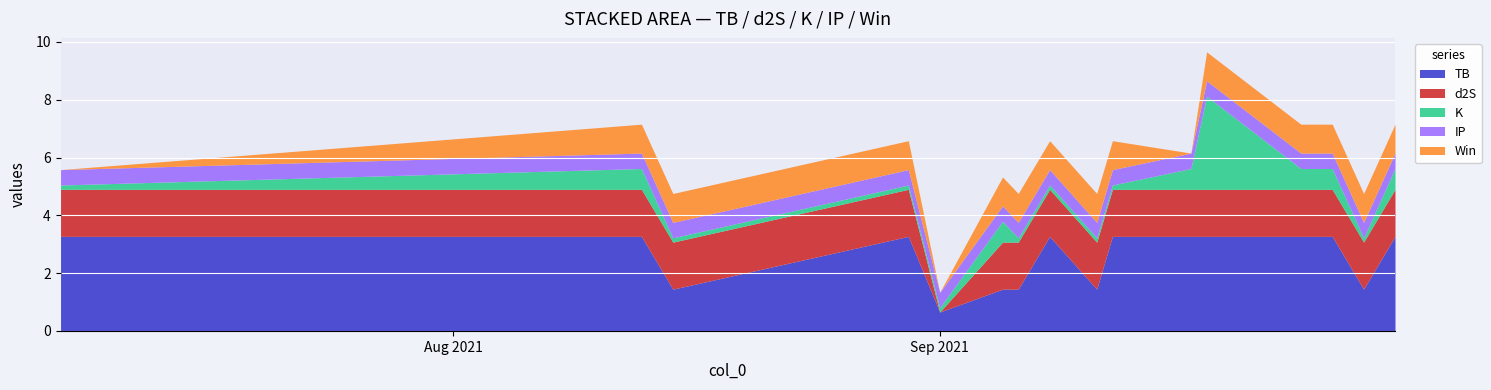

What is the maximum value for TB?

3.3